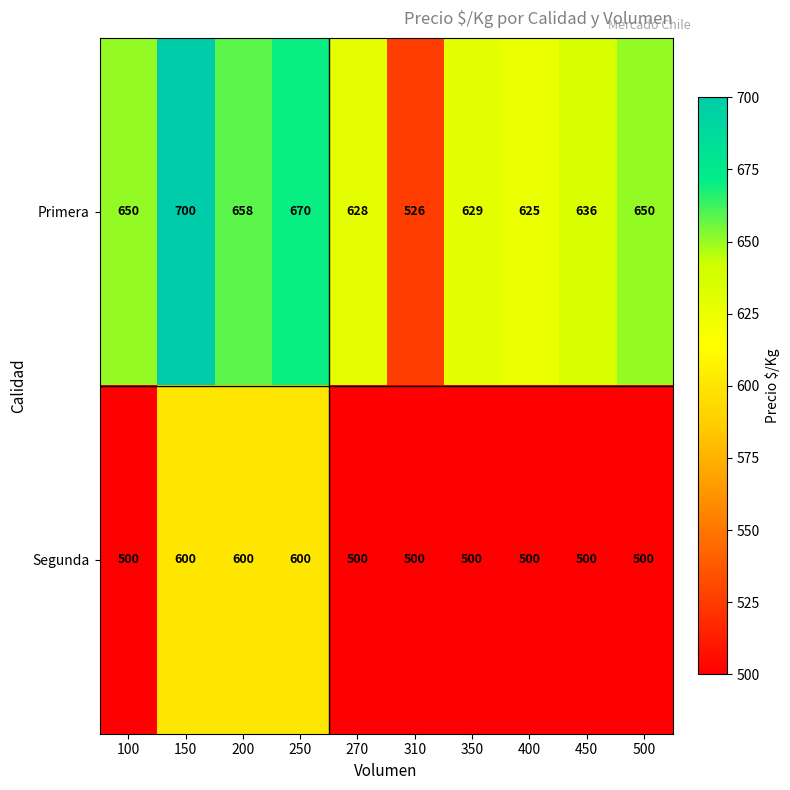

True or false: Segunda has a value of 500 at 270.

True